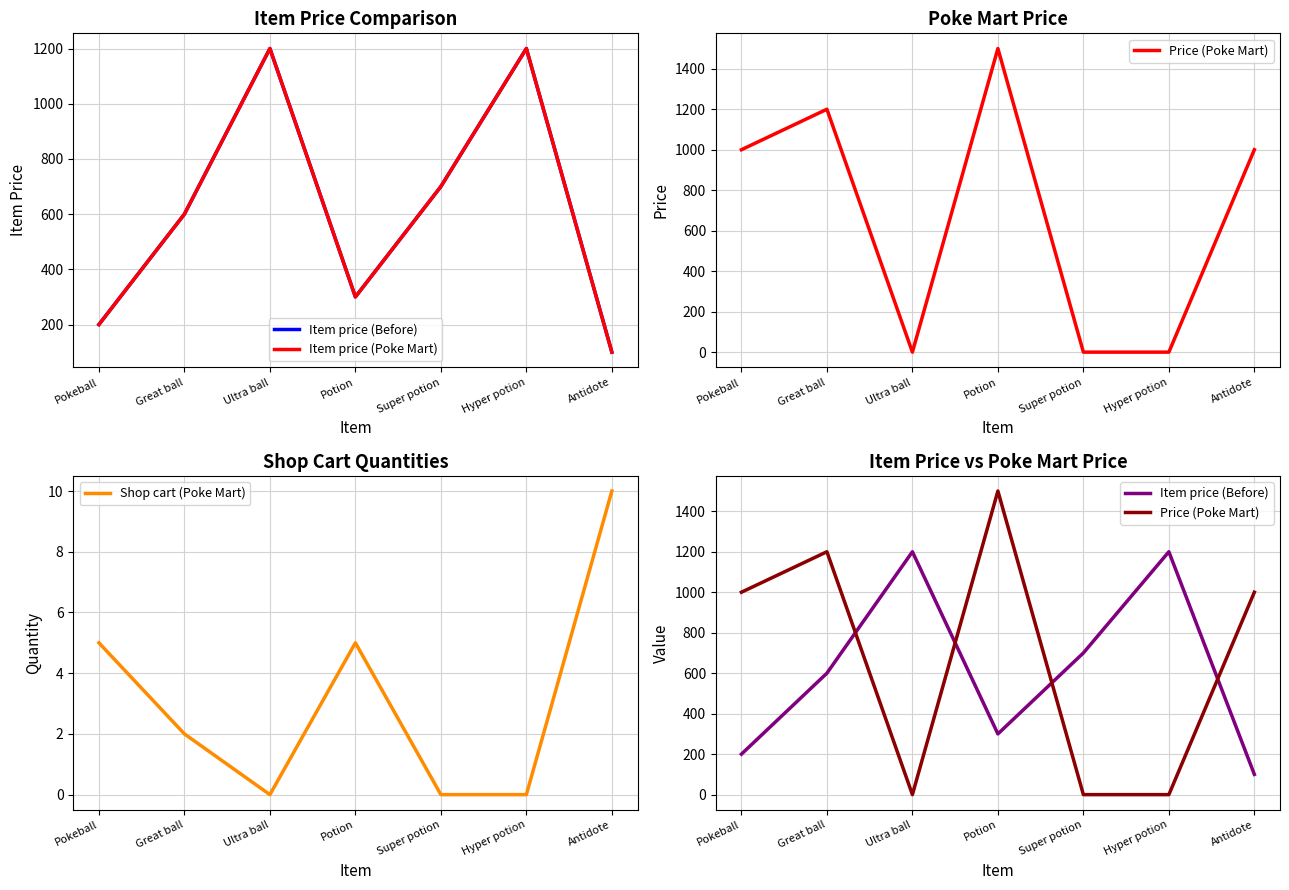

The value of Item price (Before) at Antidote is 174. True or false?

False